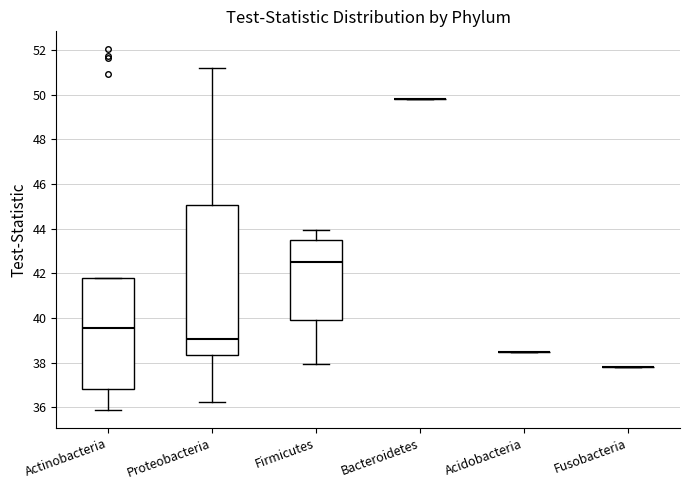

Reading left to right, transcribe this box plot: for each box, give where its median line is, the range the box spans, and where its two whiskers end, as read against the y-axis. The values are not printed on the chart, so give them approximately, as read against the axis.

Actinobacteria: median 39.6, box 36.8 to 41.8, whiskers 35.8 to 41.8
Proteobacteria: median 39.0, box 38.4 to 45.0, whiskers 36.2 to 51.2
Firmicutes: median 42.6, box 40.0 to 43.4, whiskers 38.0 to 44.0
Bacteroidetes: box collapsed to a line at 49.8, whiskers 49.8 to 49.8
Acidobacteria: box collapsed to a line at 38.4, whiskers 38.4 to 38.4
Fusobacteria: box collapsed to a line at 37.8, whiskers 37.8 to 37.8